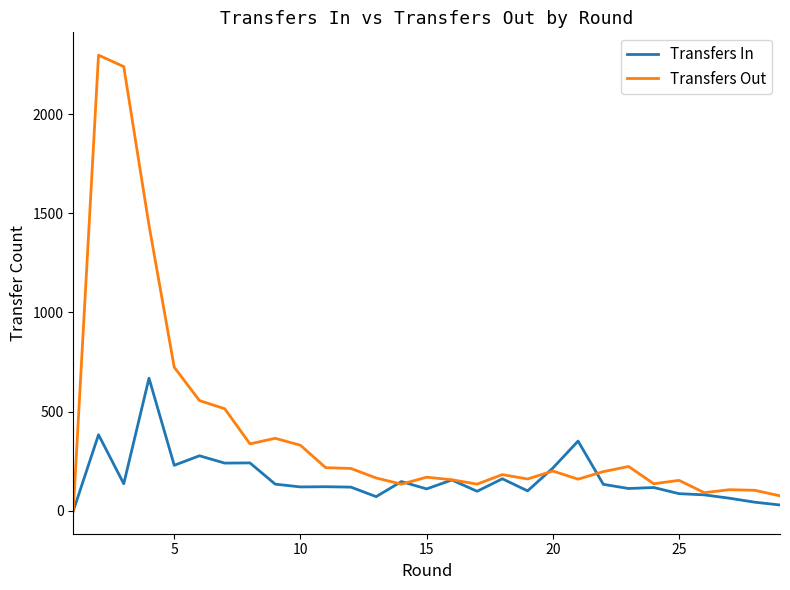

Which series has the largest range (max minus min)?

Transfers Out